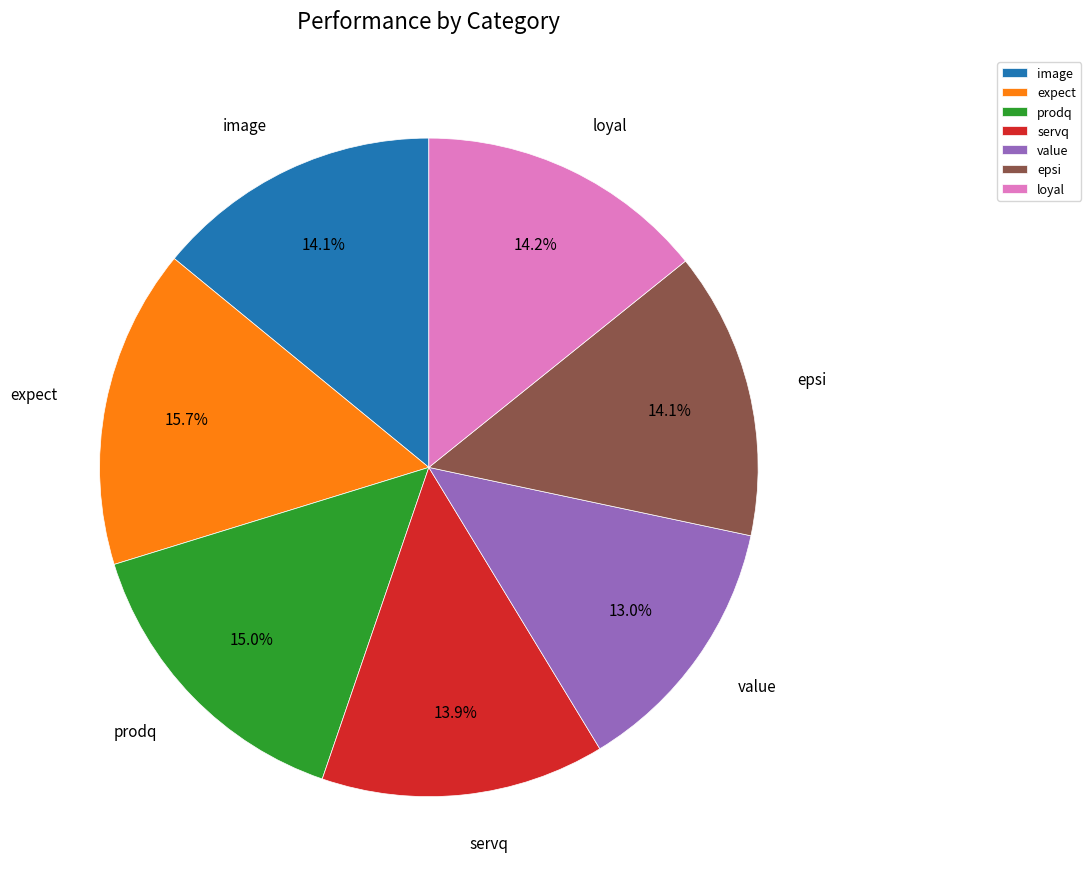

Is it true that expect is 16% of the pie?

True